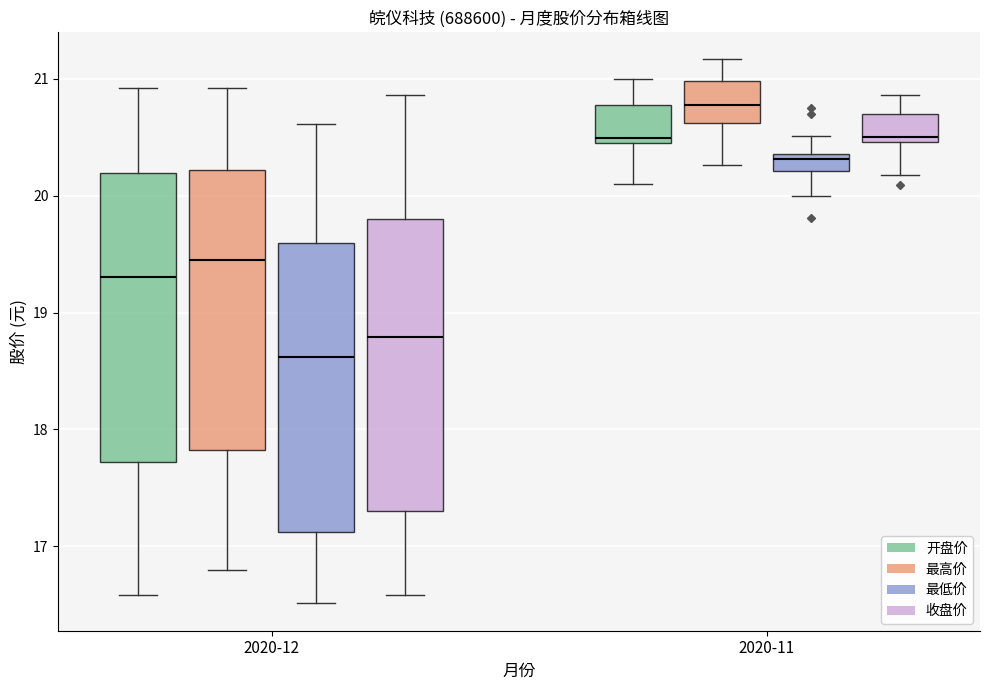

Which box has the lowest median line?

2020-12 (最低价)